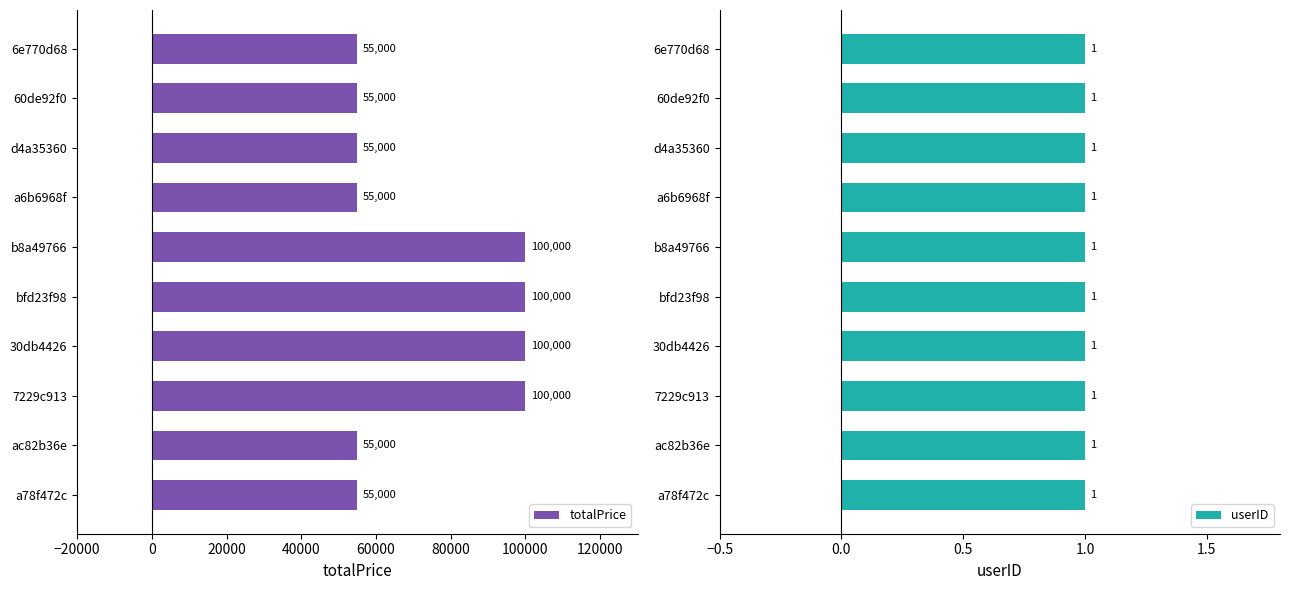

What is the difference between the maximum and minimum values in the totalPrice series?

45000